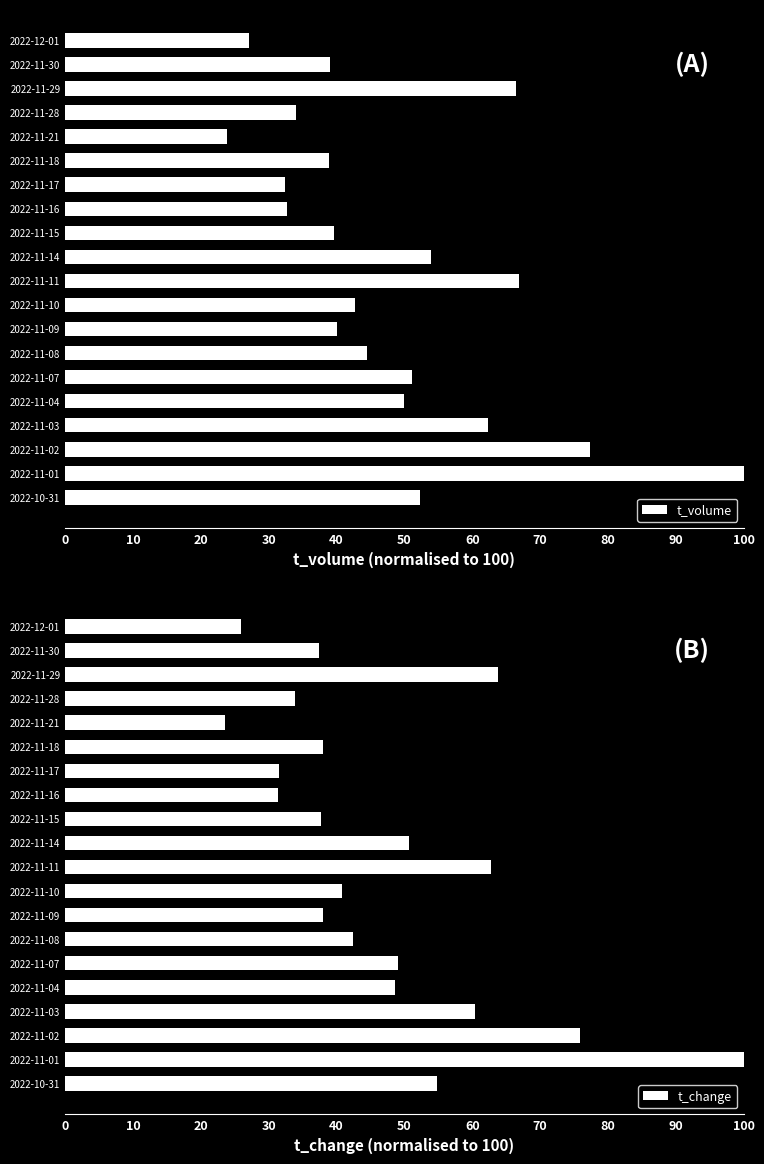

The t_volume series shows 140.4 at 2022-11-01. True or false?

False